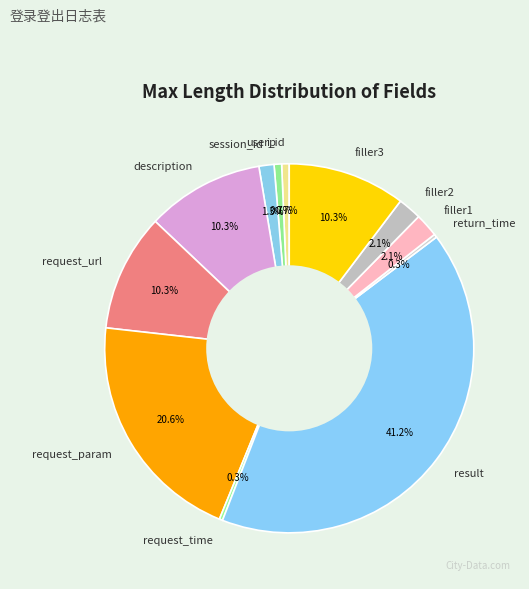

How many segments does this pie chart have?

12